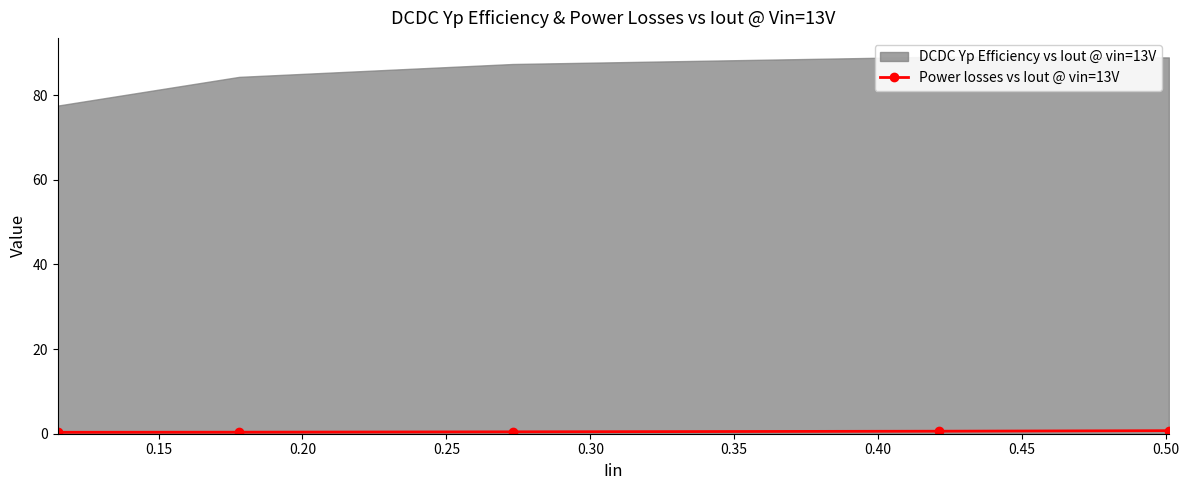

What is the sum of all values?

2.5